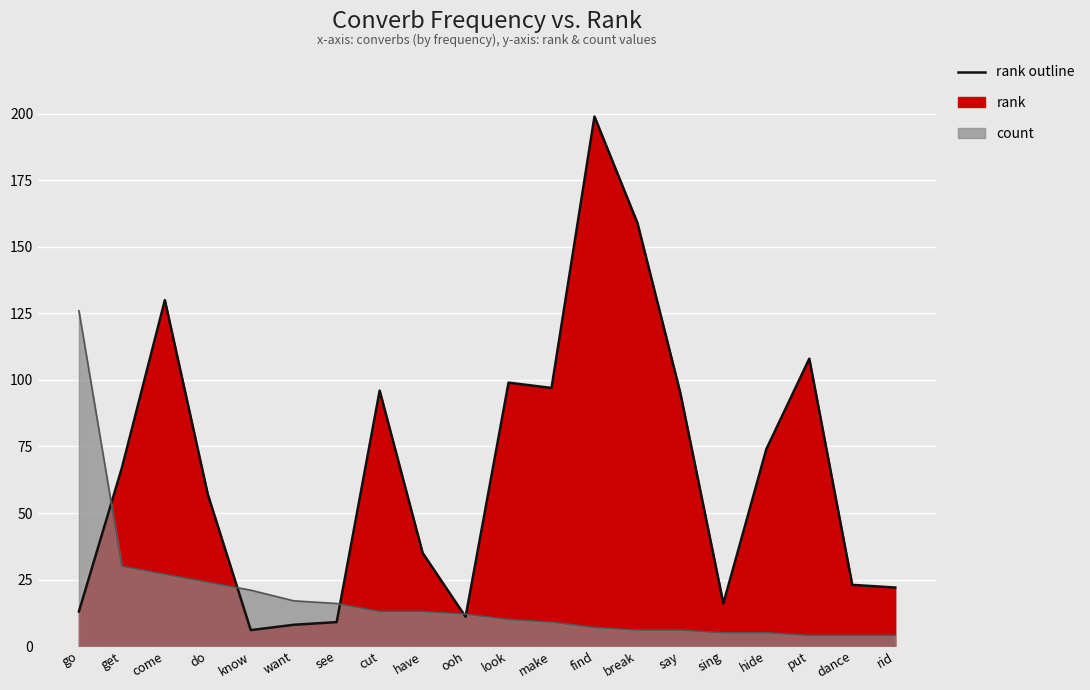

What is the lowest value of the count series?

4